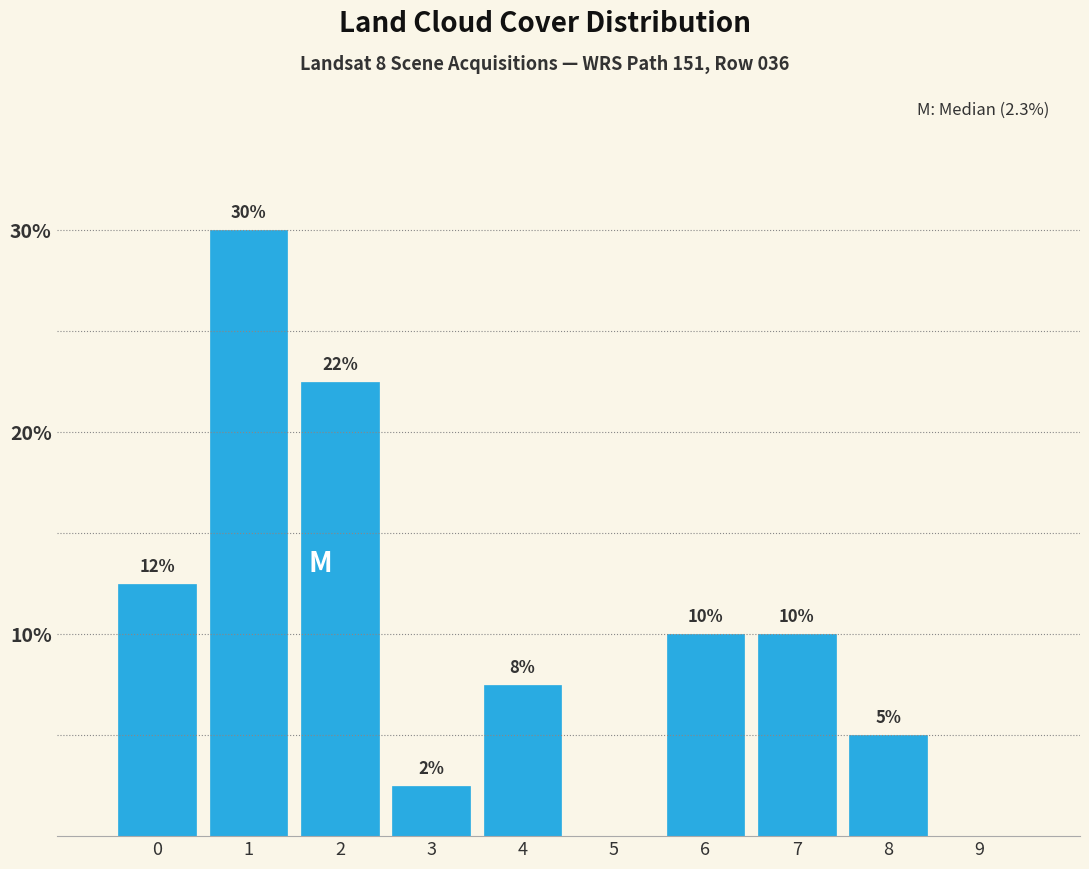

What is the approximate value at 7?

10.0